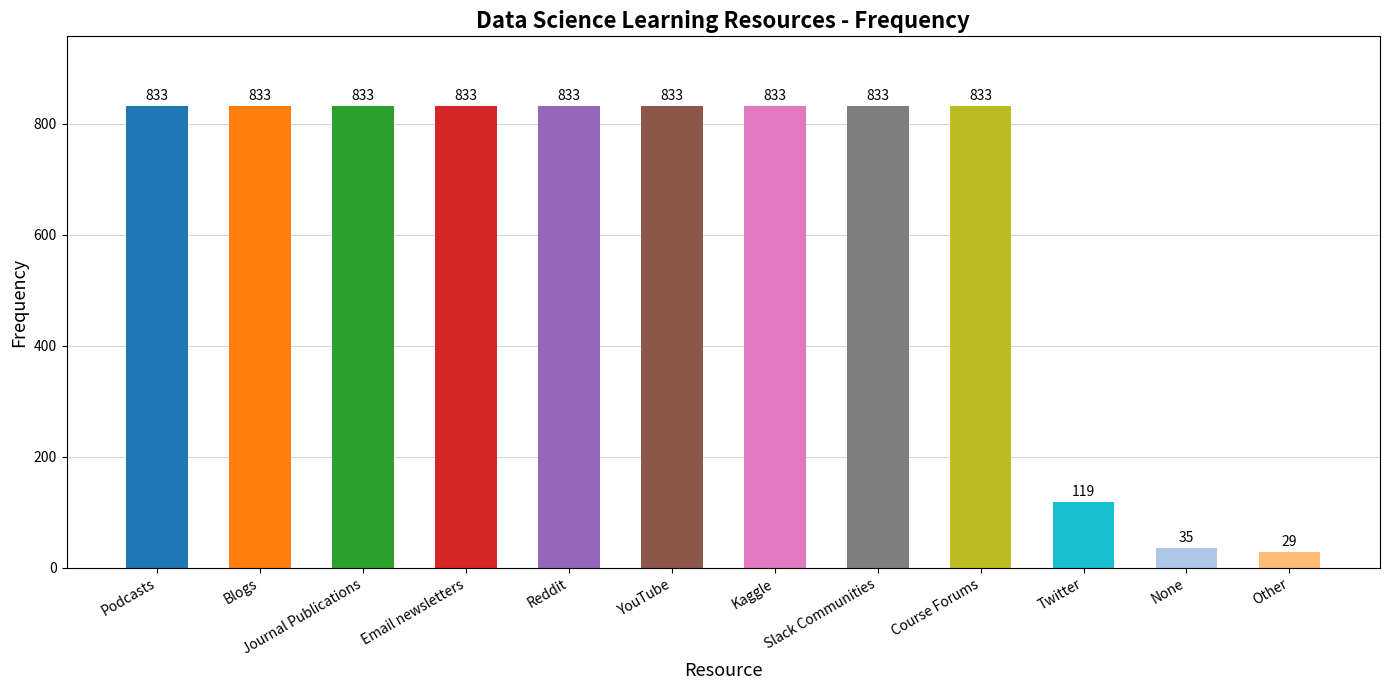

What is the sum of the values at Blogs and Journal Publications?

1666